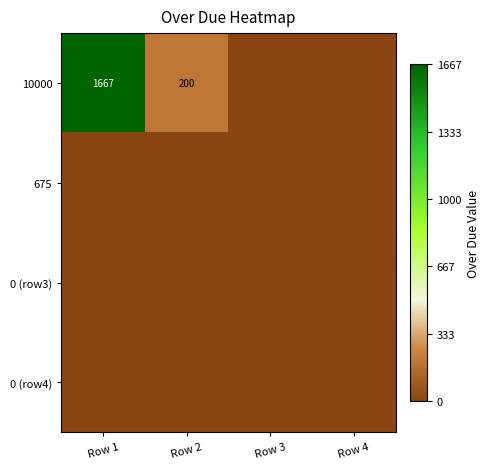

What is the sum of the 10000 values at Row 2 and Row 1?

1867